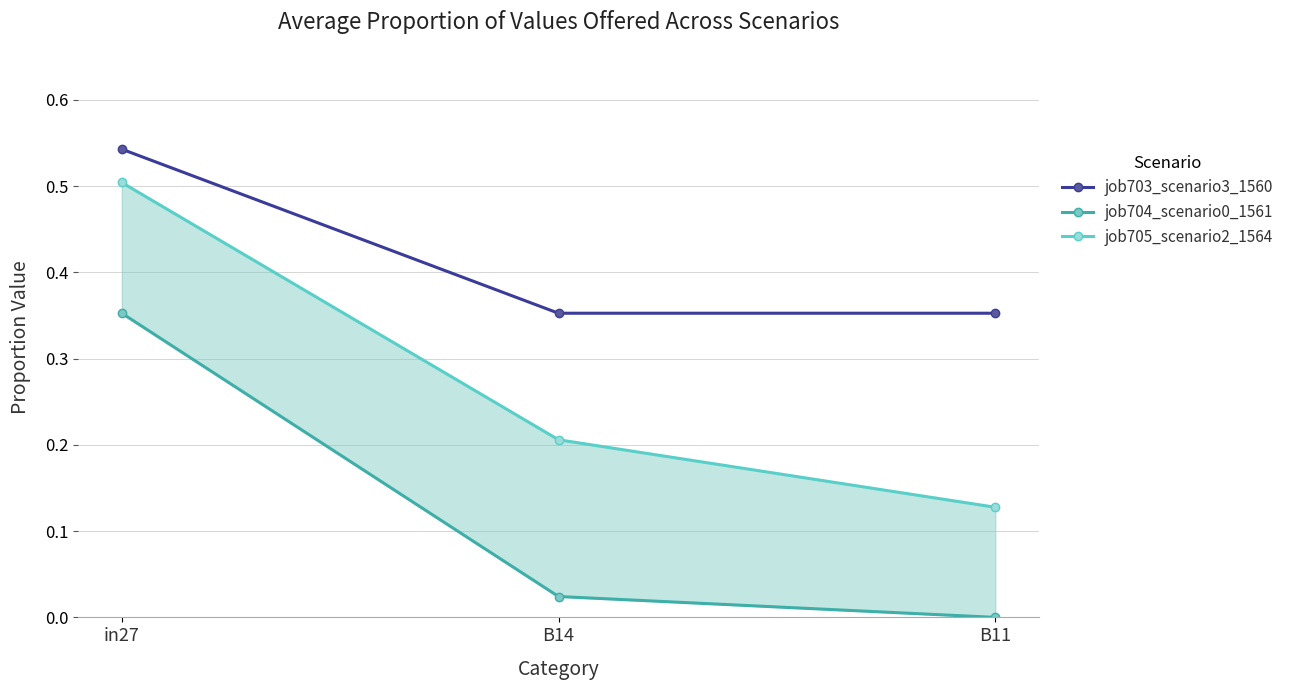

Rank the series by their average value, from highest to lowest.

job703_scenario3_1560, job705_scenario2_1564, job704_scenario0_1561